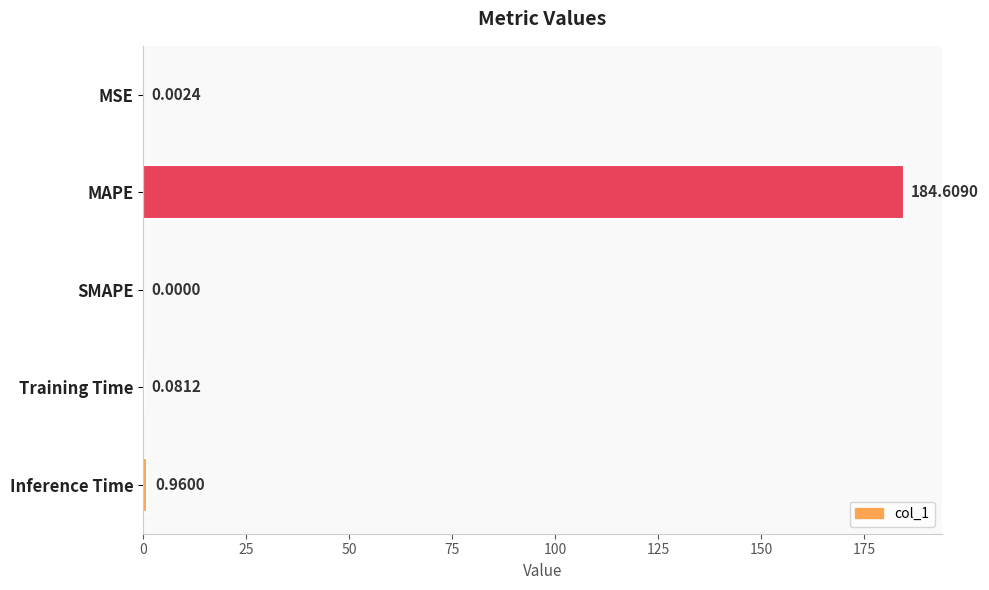

Which has a higher value, SMAPE or Training Time?

Training Time